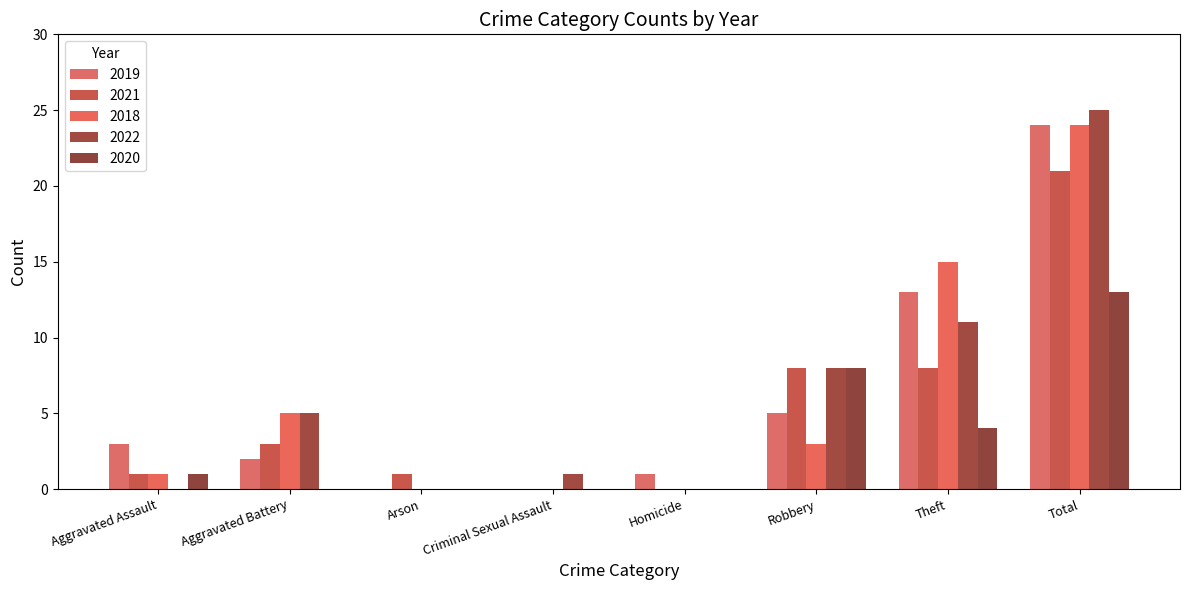

At how many categories does at least one series exceed 6?

3